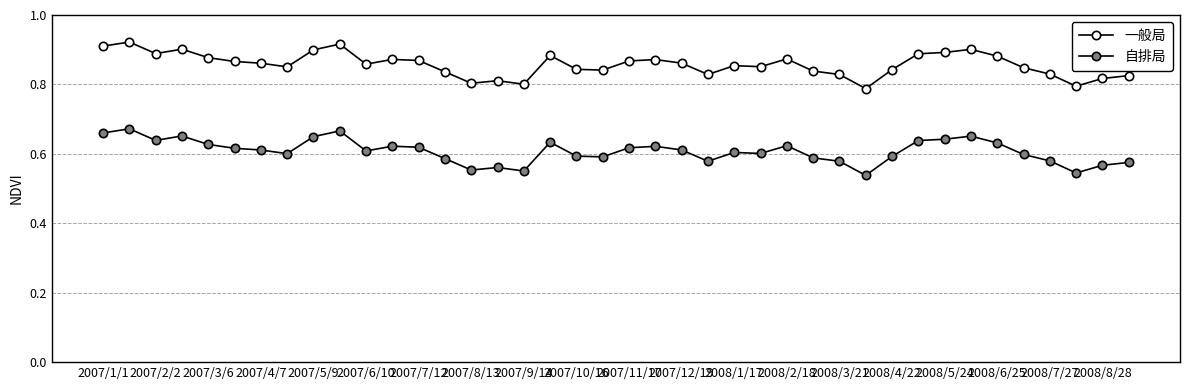

What is the maximum value shown in the chart?

0.9